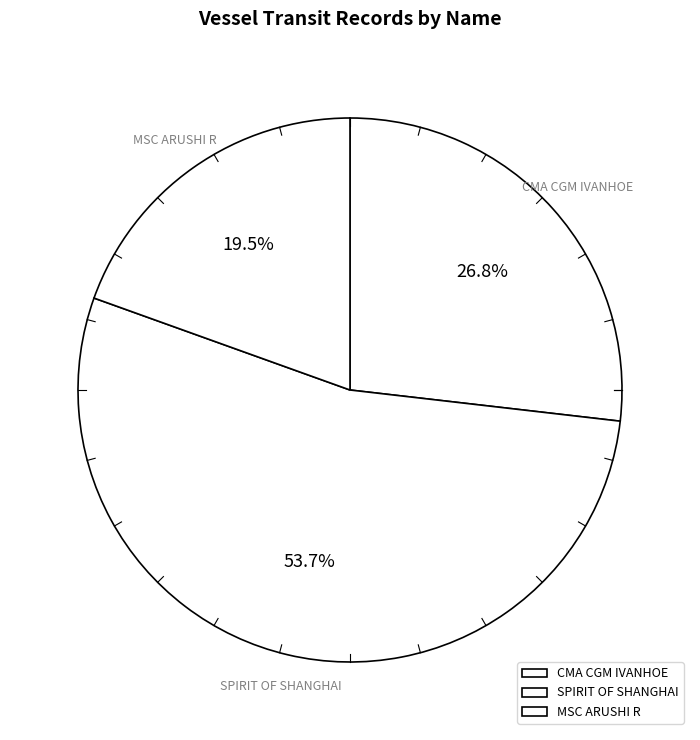

What is the largest slice in the pie chart?

SPIRIT OF SHANGHAI